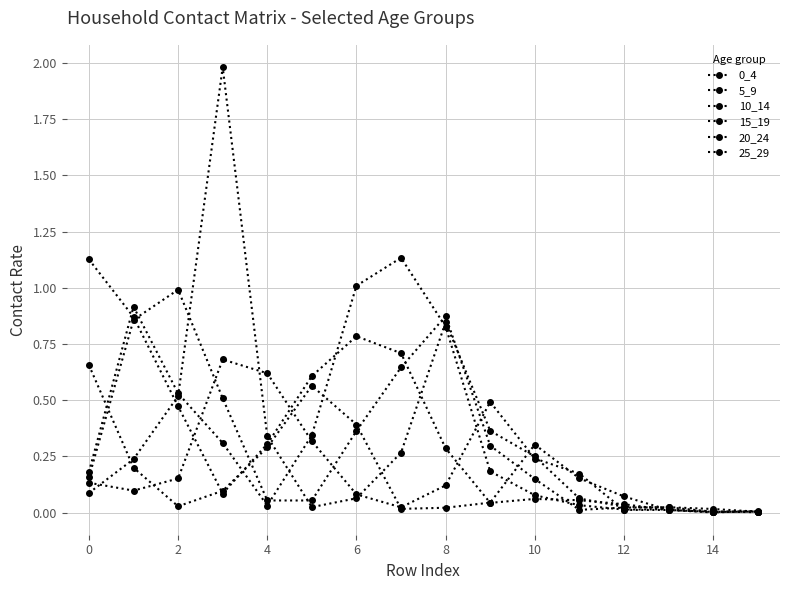

At which label does 5_9 reach its peak?

12